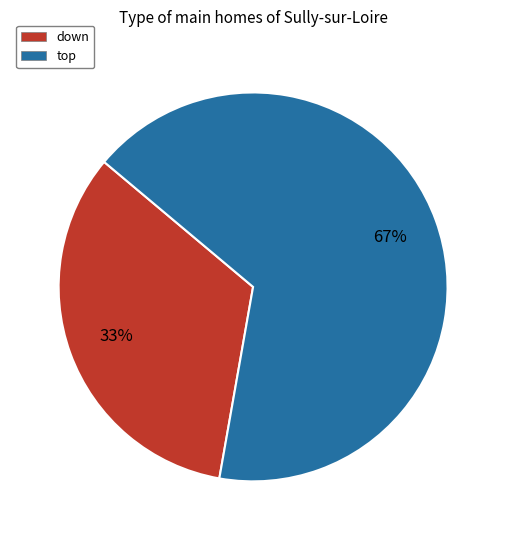

To the nearest percent, what is the average slice percentage?

50%